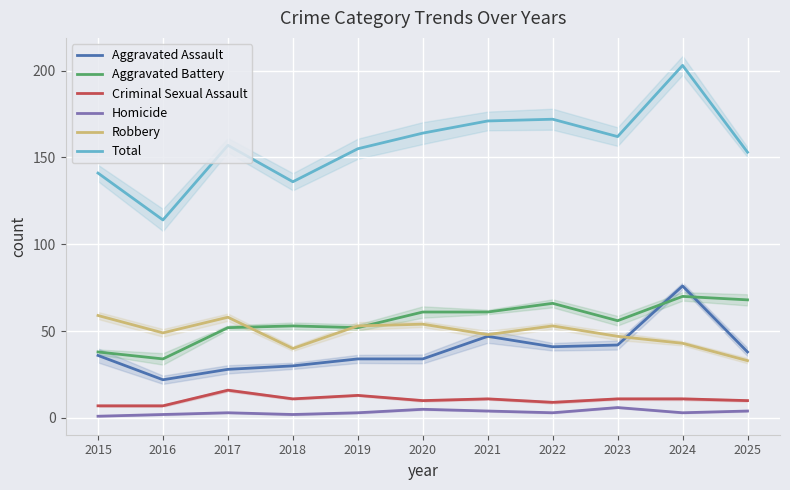

At which label is Criminal Sexual Assault closest to 11?

2018